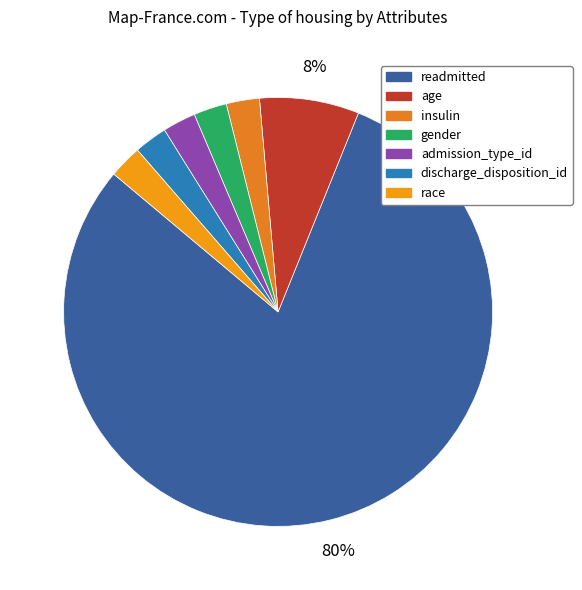

Is insulin the majority of the pie?

No